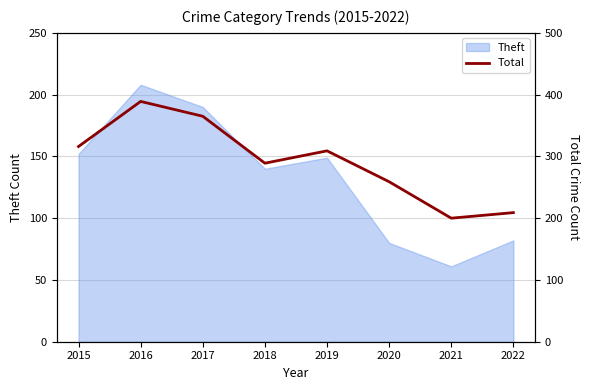

What is the difference between the second highest and minimum values?

165